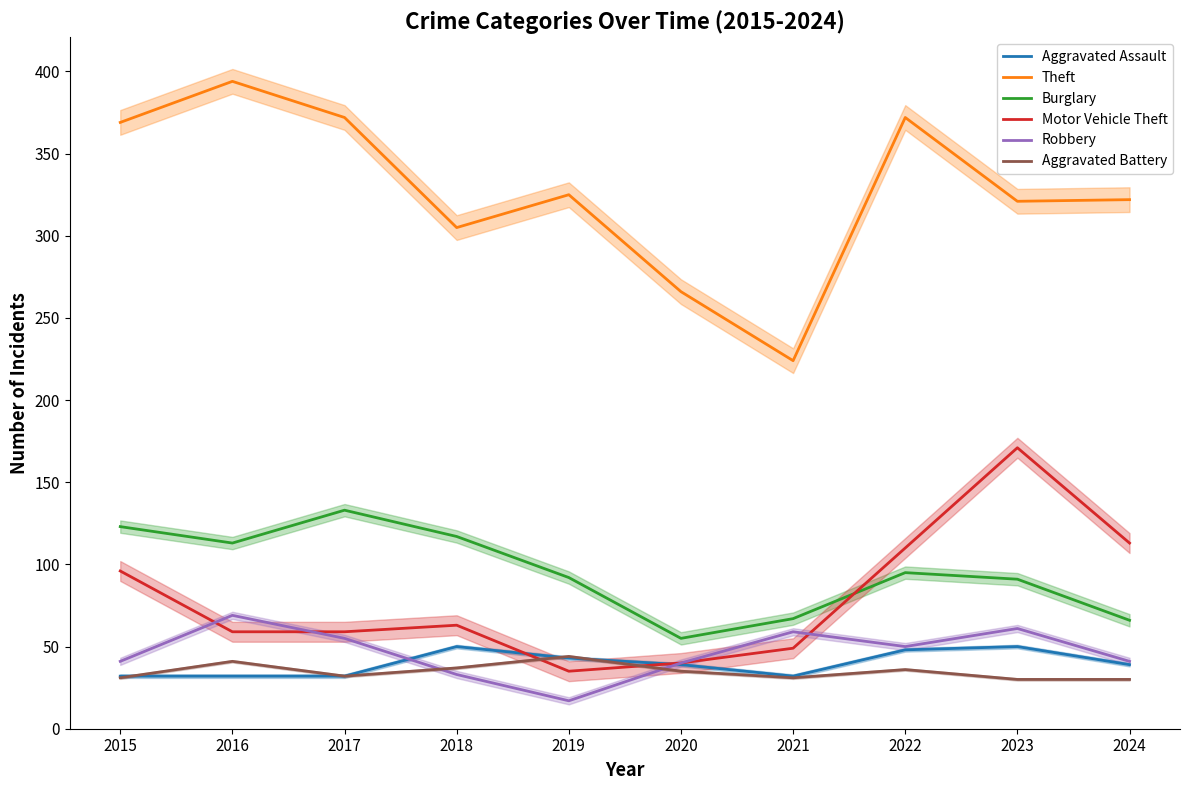

Reading right to left, list all the values displayed in this chart.

Aggravated Assault: 2024=39	2023=50	2022=48	2021=32	2020=39	2019=43	2018=50	2017=32	2016=32	2015=32
Theft: 2024=322	2023=321	2022=372	2021=224	2020=266	2019=325	2018=305	2017=372	2016=394	2015=369
Burglary: 2024=66	2023=91	2022=95	2021=67	2020=55	2019=92	2018=117	2017=133	2016=113	2015=123
Motor Vehicle Theft: 2024=113	2023=171	2022=110	2021=49	2020=40	2019=35	2018=63	2017=59	2016=59	2015=96
Robbery: 2024=41	2023=61	2022=50	2021=59	2020=40	2019=17	2018=33	2017=55	2016=69	2015=41
Aggravated Battery: 2024=30	2023=30	2022=36	2021=31	2020=35	2019=44	2018=37	2017=32	2016=41	2015=31